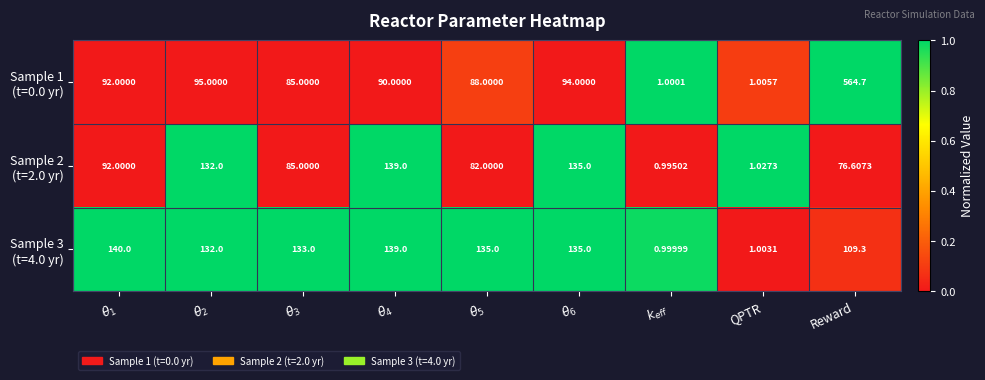

At which category is the sum across all series the highest?

Reward